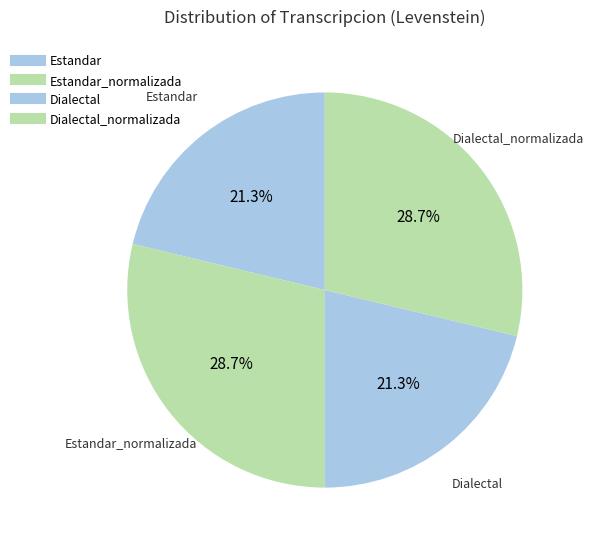

Is there a majority slice in this chart?

No